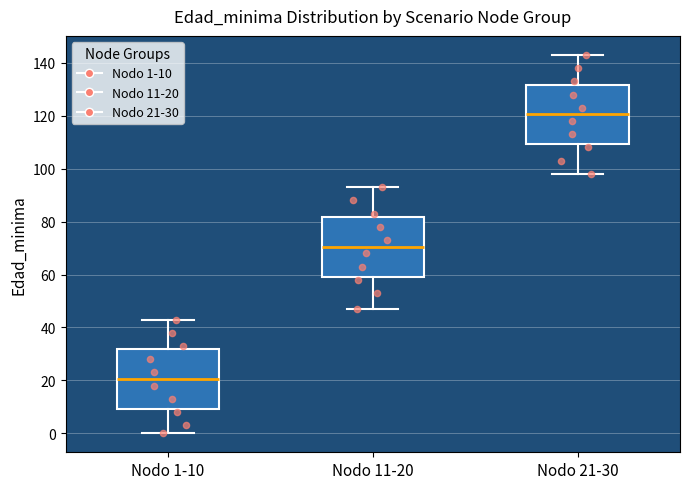

Which box's median line is the highest?

Nodo 21-30